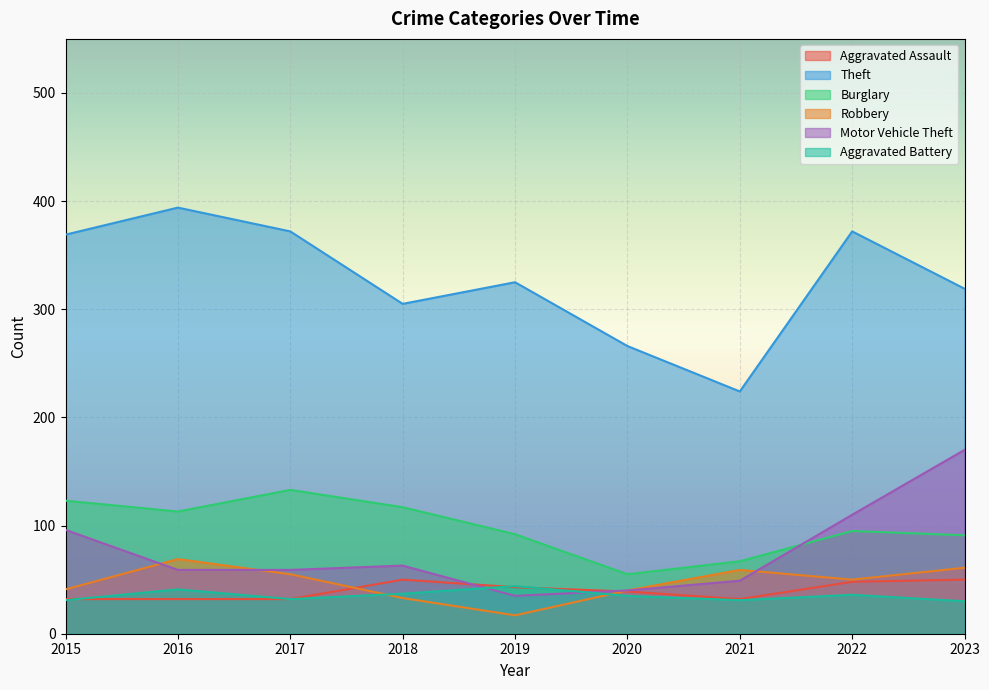

Does the chart display data point markers on the line(s)?

No